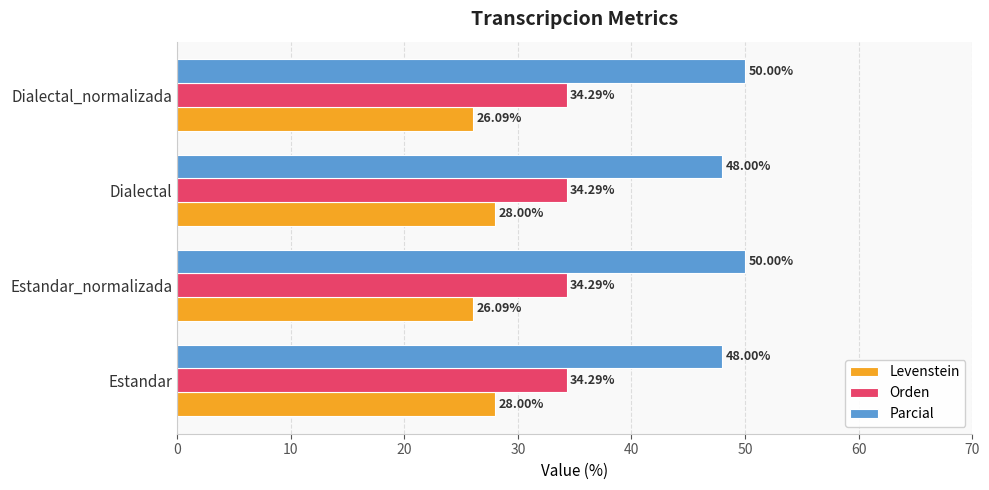

At Estandar_normalizada, list the series in order from smallest to largest.

Levenstein, Orden, Parcial